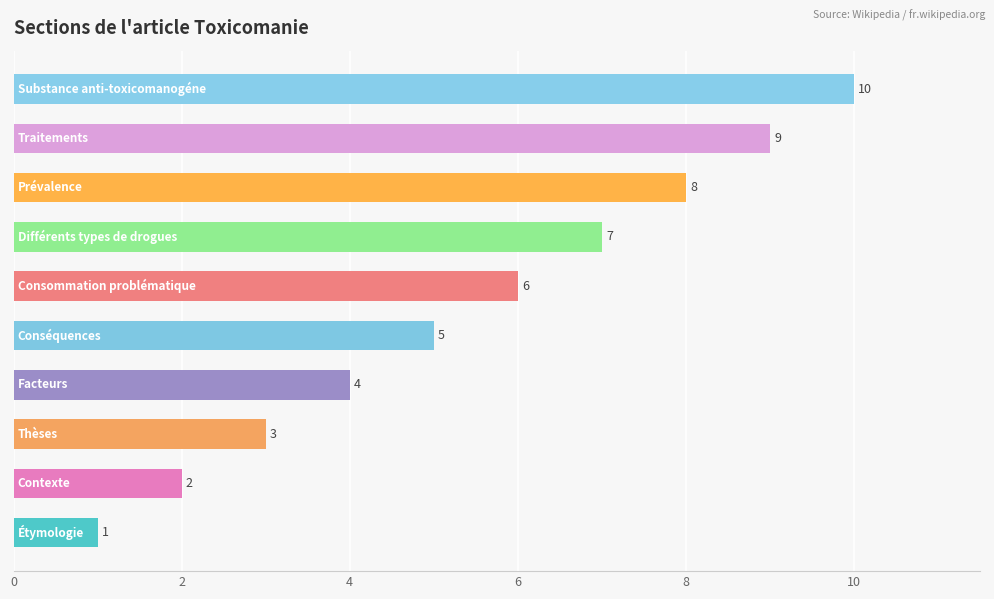

How many data points are less than 6?

5